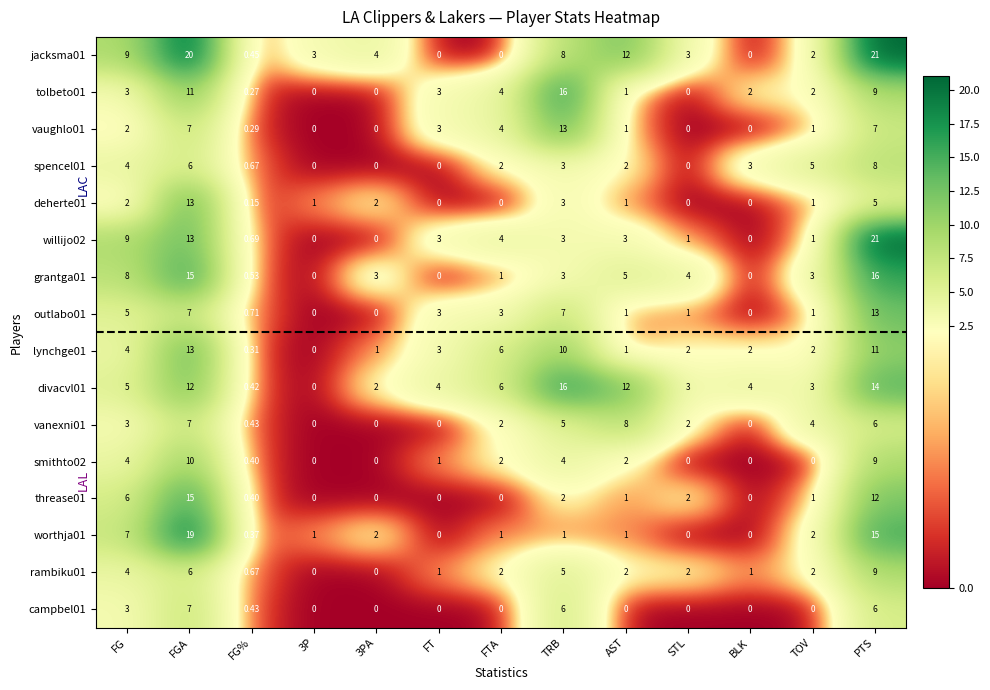

Is the value of worthja01 at FG greater than the value of vanexni01 at 3PA?

Yes